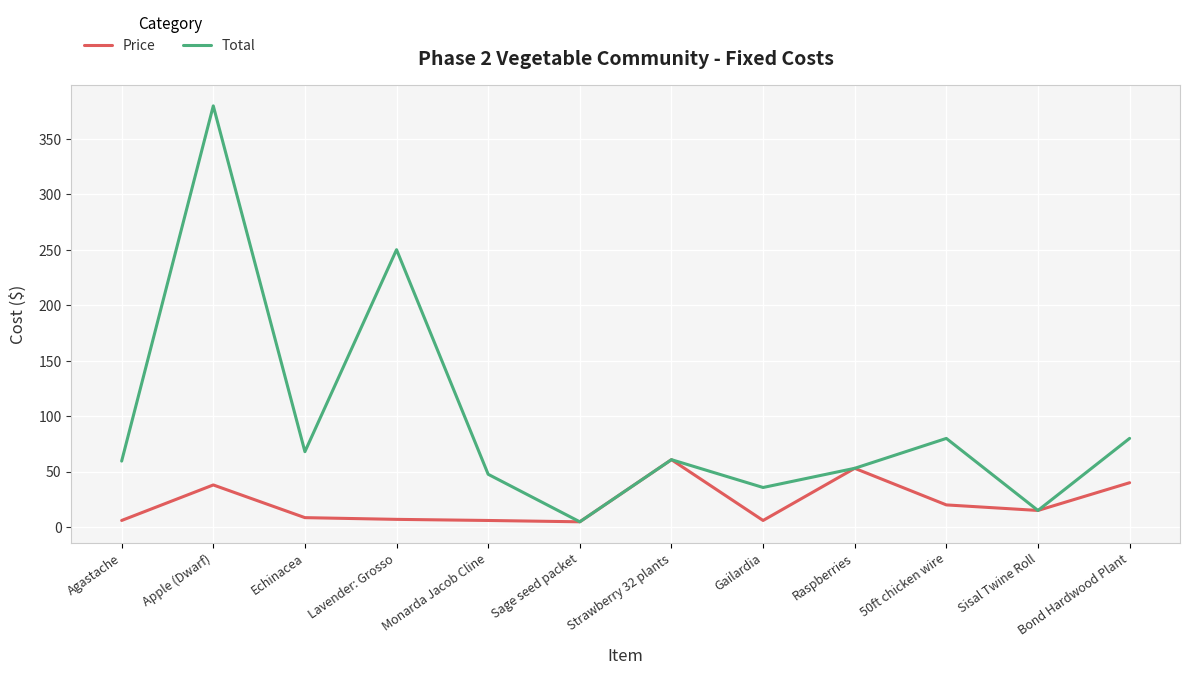

At which category does Total reach its first local peak?

Apple (Dwarf)